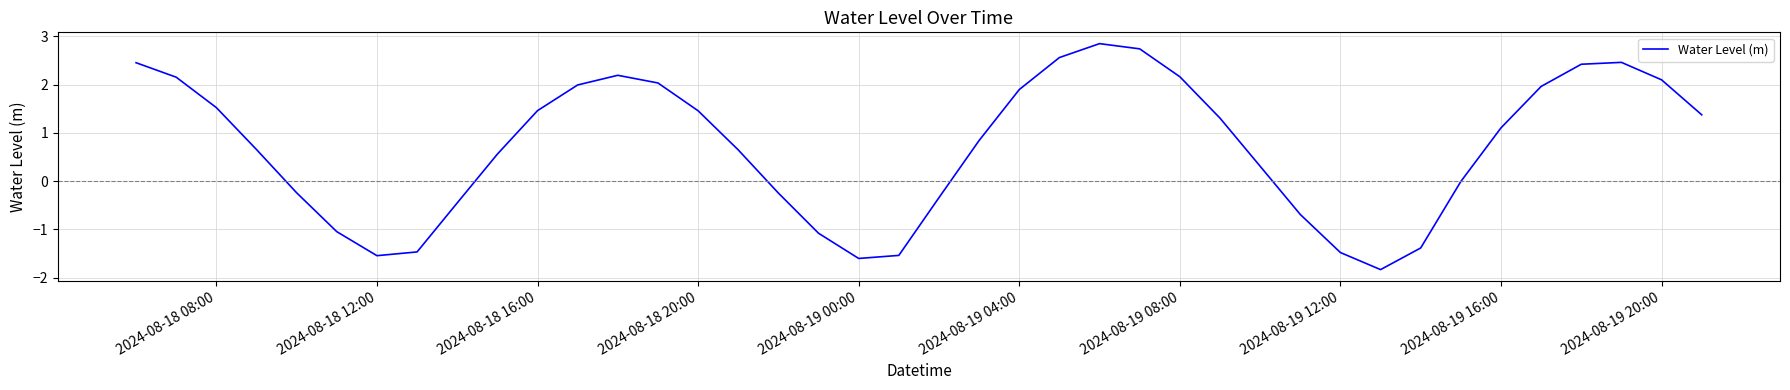

What is the difference between the maximum and minimum values?

4.7